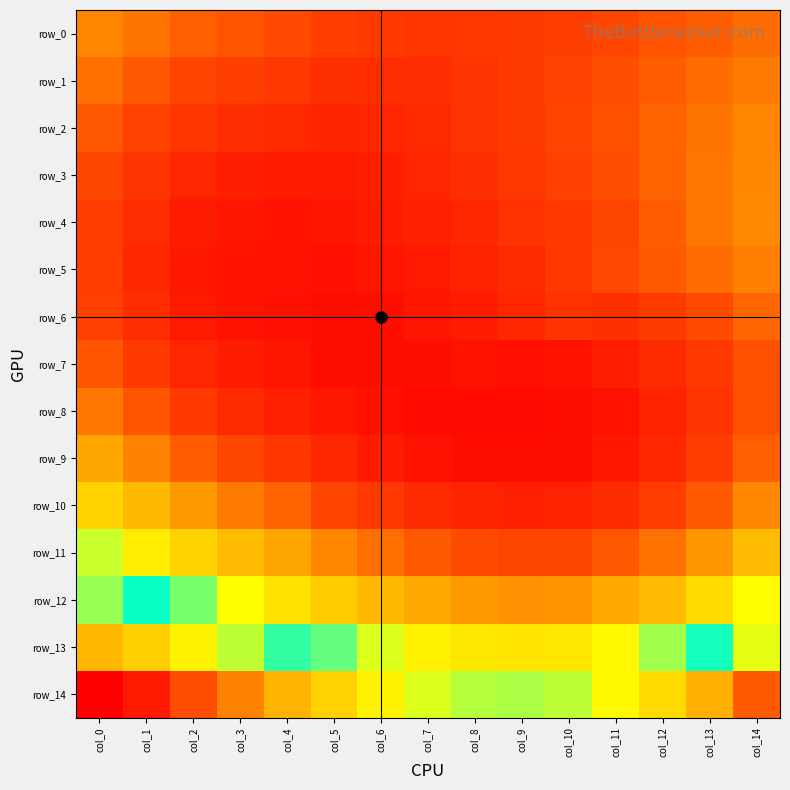

At which label does row_10 reach its peak?

col_0